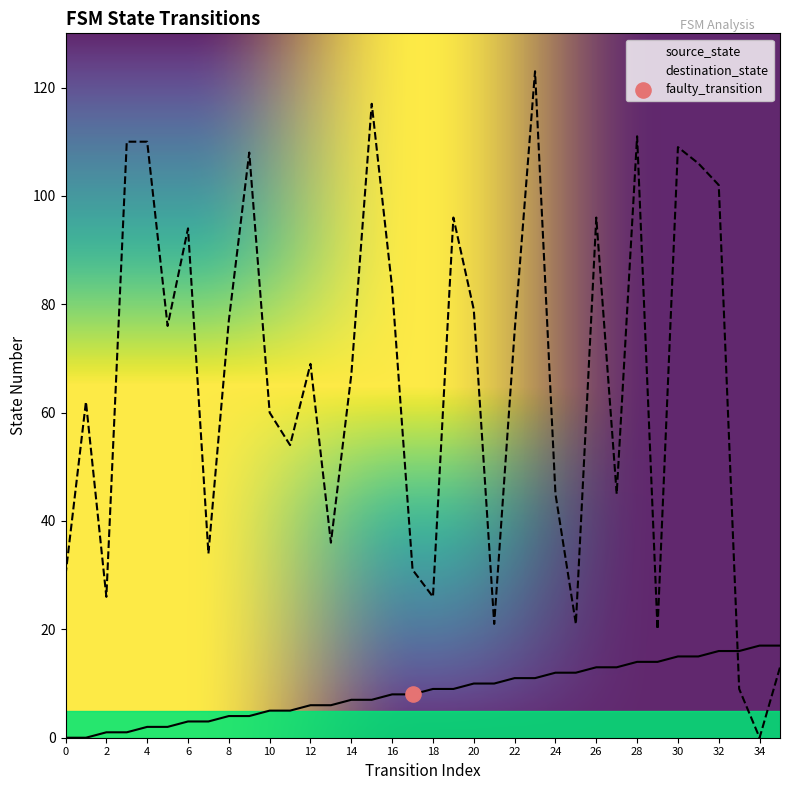

Which series has the largest total across all categories?

destination_state